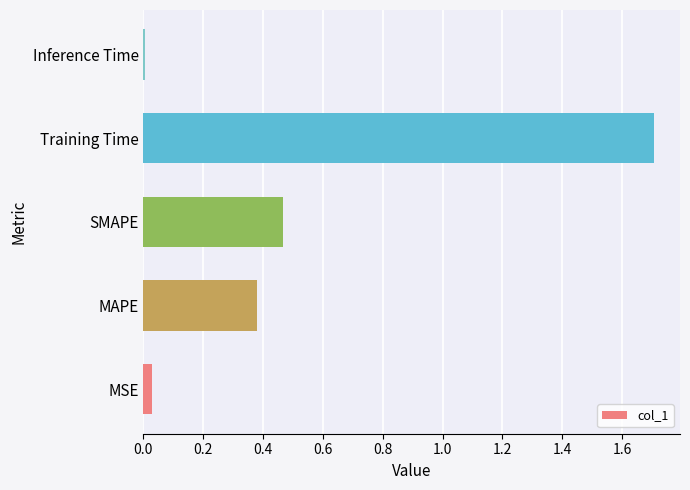

What is the maximum value shown in the chart?

1.7